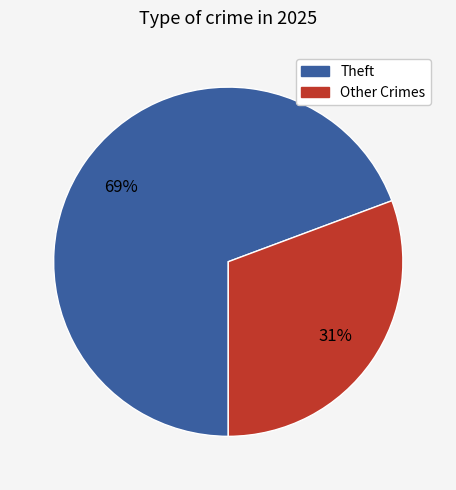

To the nearest percent, what is the average slice percentage?

50%